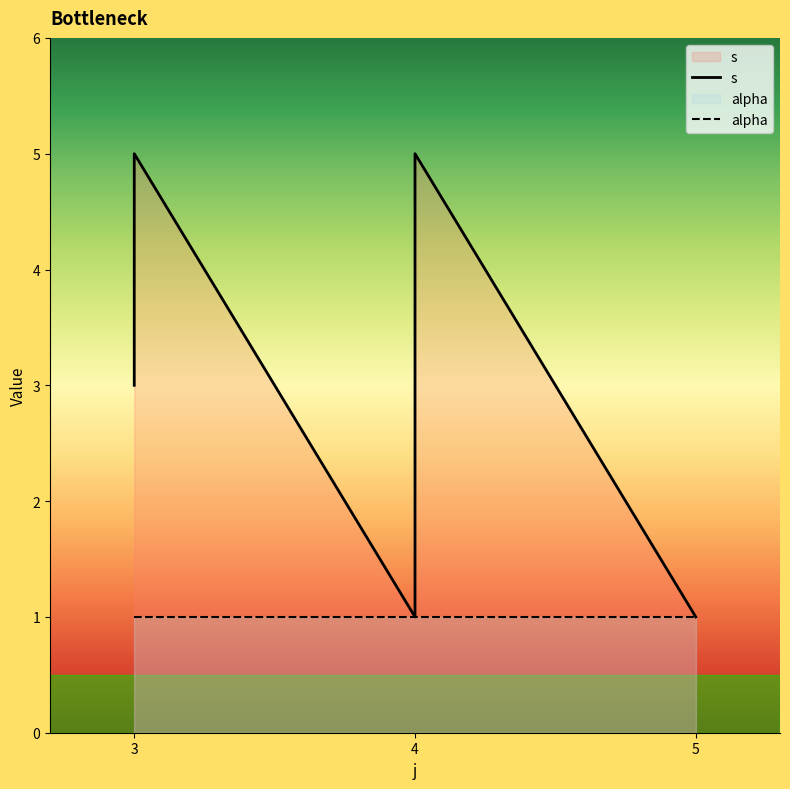

The value of s at 3 is 5. True or false?

True